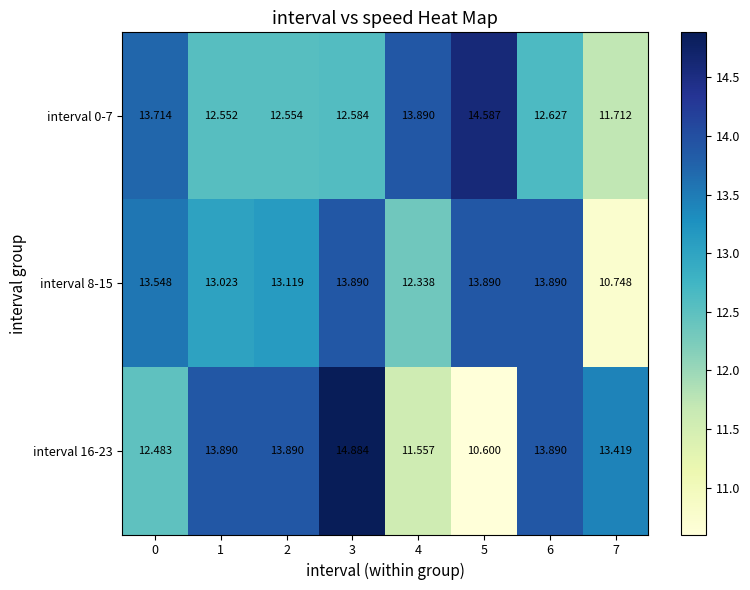

Is the value of interval 0-7 at 7 greater than the value of interval 16-23 at 5?

Yes